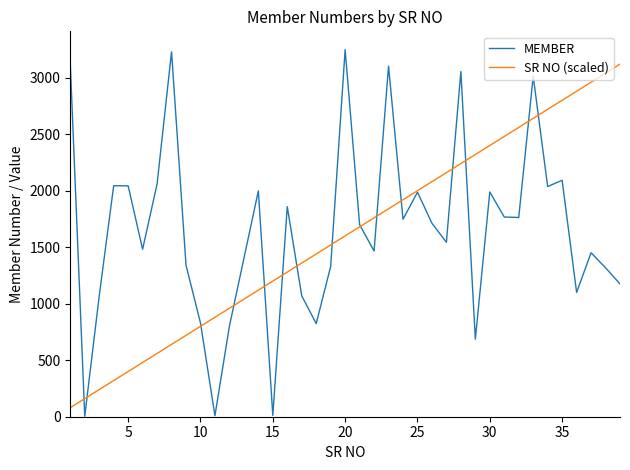

What is the greatest value displayed?

3248